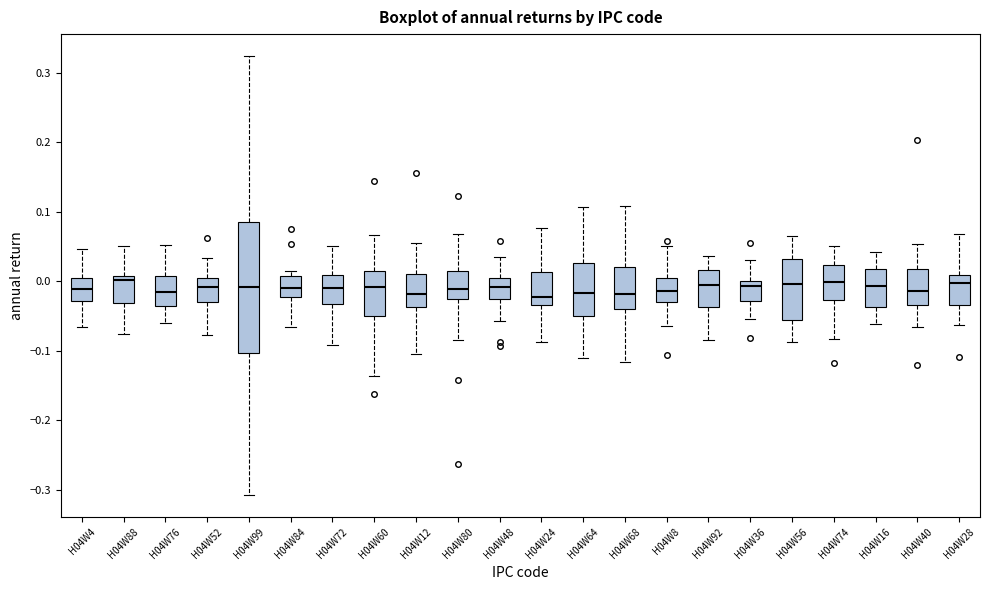

Where does the median line of the box for H04W16 sit on the y-axis? The values are not printed on the chart, so give them approximately, as read against the axis.

-0.01